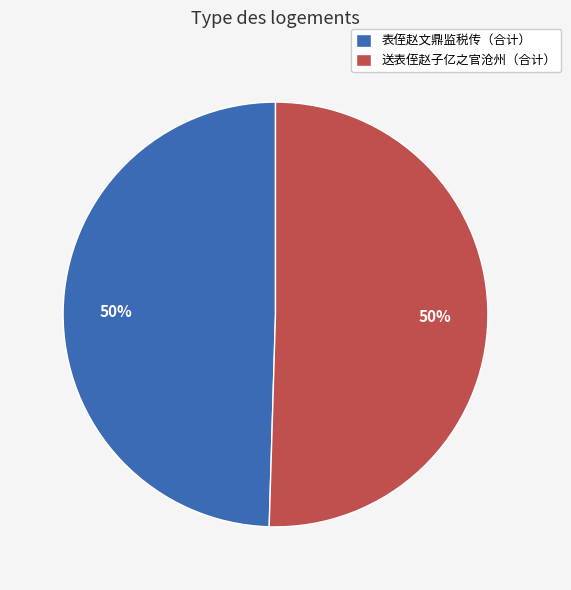

How many segments does this pie chart have?

2